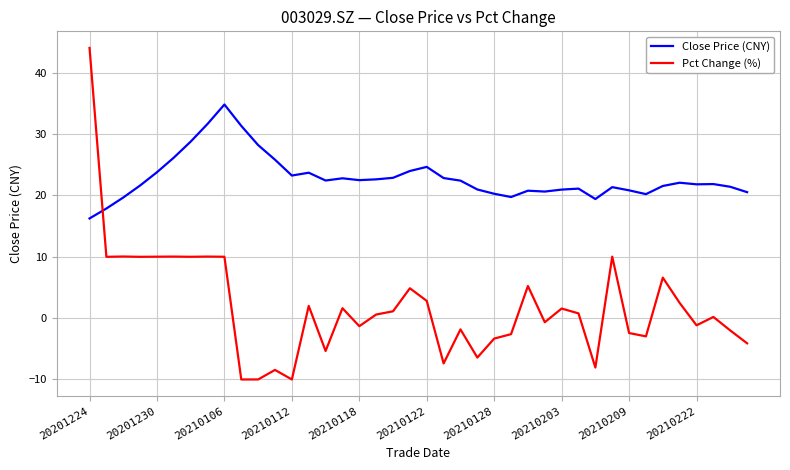

Which series ends up on top after the final intersection of Pct Change (%) and Close Price (CNY)?

Close Price (CNY)